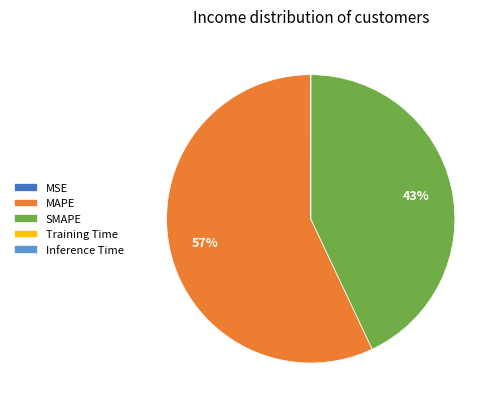

What is the largest slice in the pie chart?

MAPE